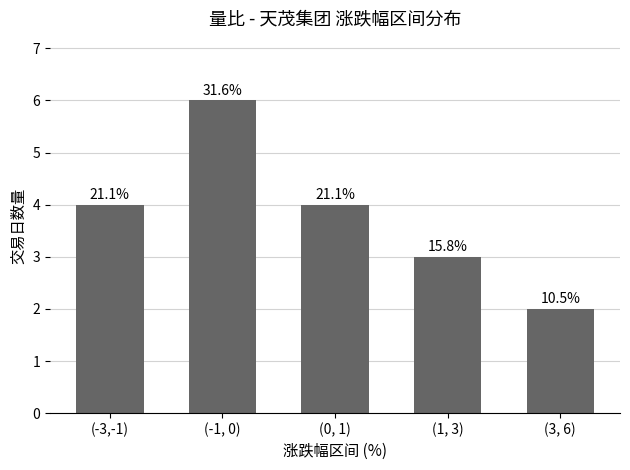

How many bars are there in total?

5